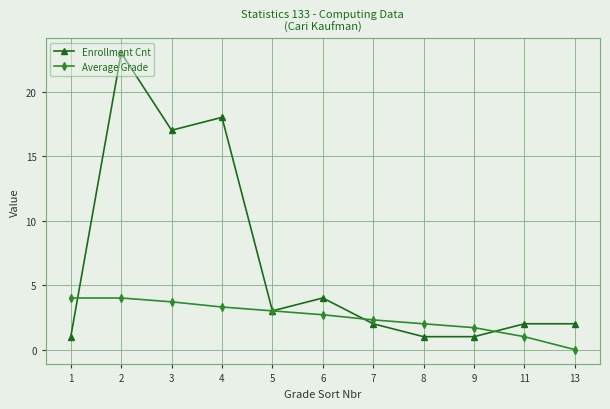

What is the difference between the maximum and minimum values in the Enrollment Cnt series?

22.0